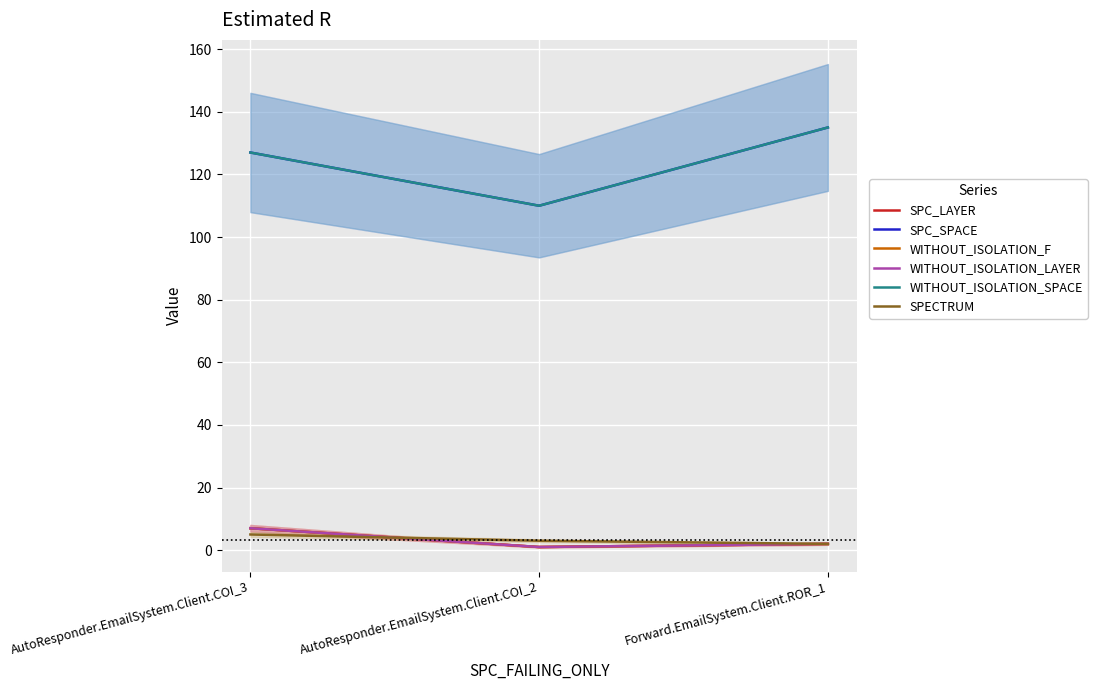

What is the maximum value for WITHOUT_ISOLATION_SPACE?

135